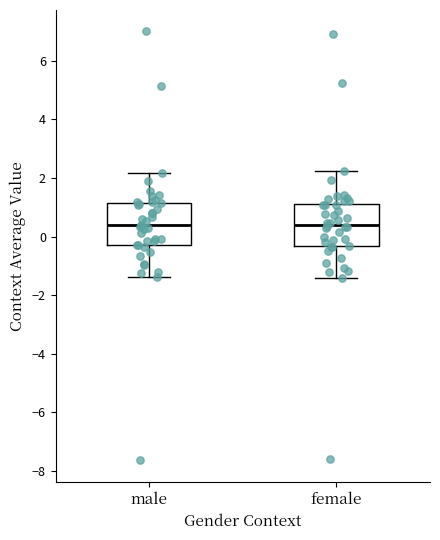

Reading left to right, transcribe this box plot: for each box, give where its median line is, the range the box spans, and where its two whiskers end, as read against the y-axis. The values are not printed on the chart, so give them approximately, as read against the axis.

male: median 0.4, box -0.2 to 1.2, whiskers -1.4 to 2.2
female: median 0.4, box -0.4 to 1.2, whiskers -1.4 to 2.2